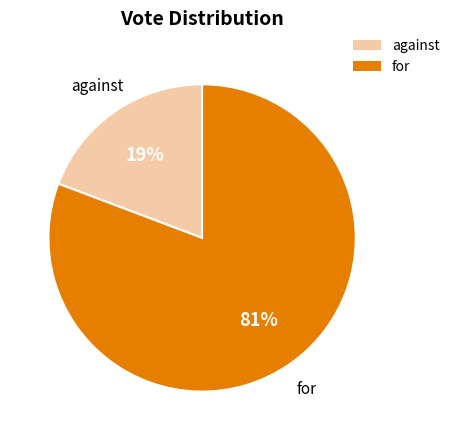

What is the largest slice in the pie chart?

for